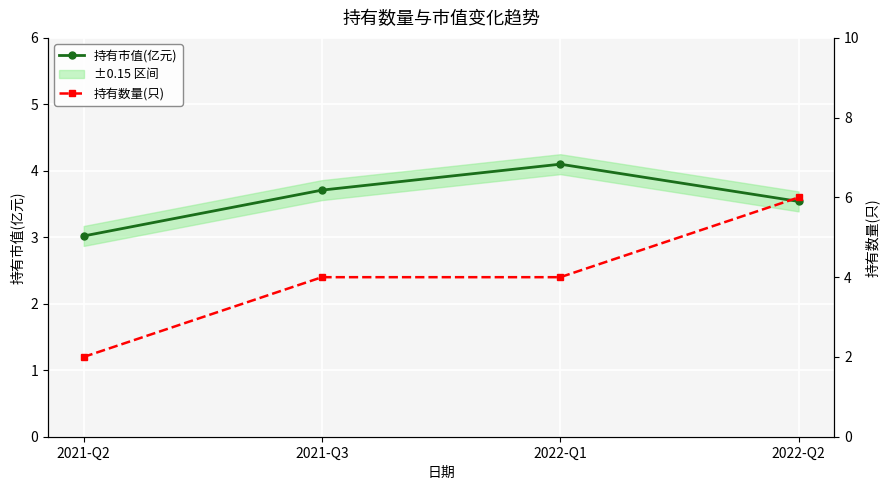

At how many categories does at least one series exceed 5?

1